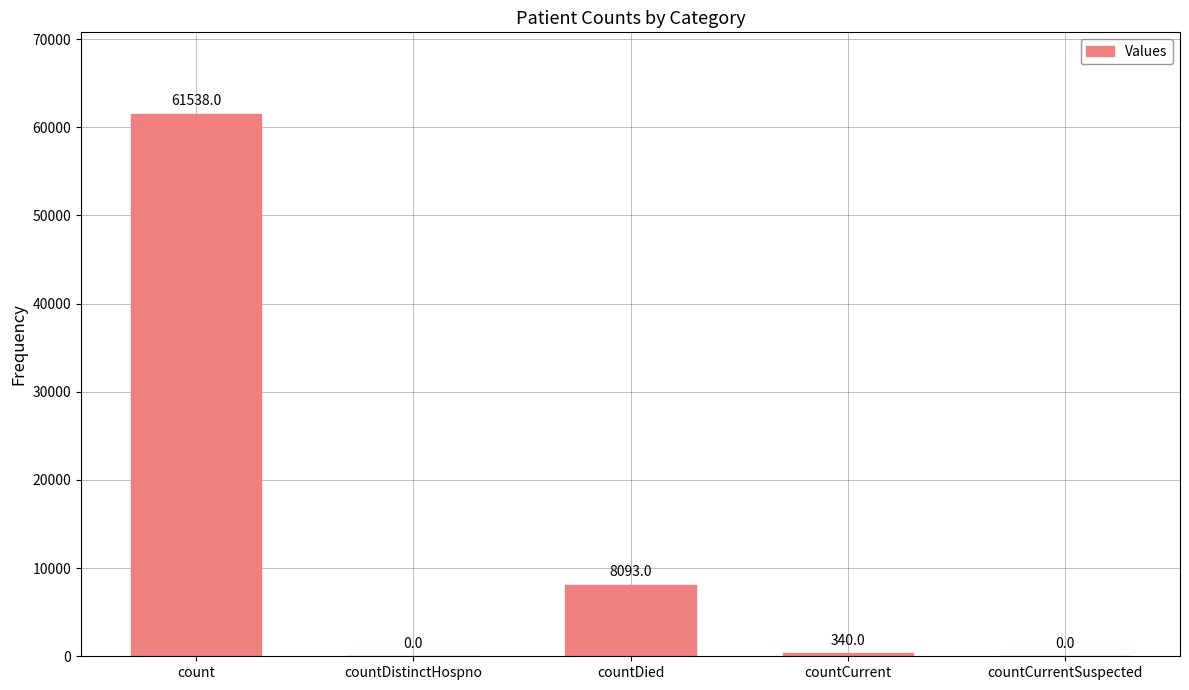

Which category has the highest value across all series?

count